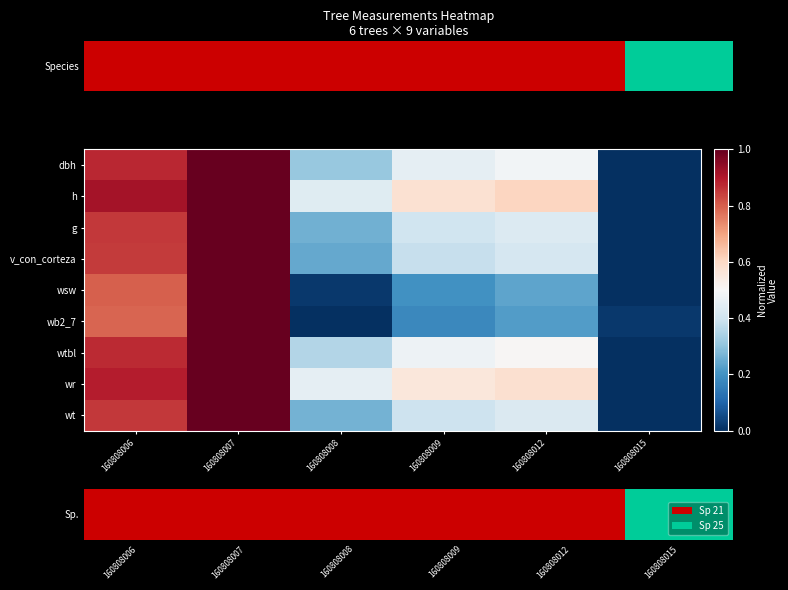

What is the total value across all series at 160808007?

9.0